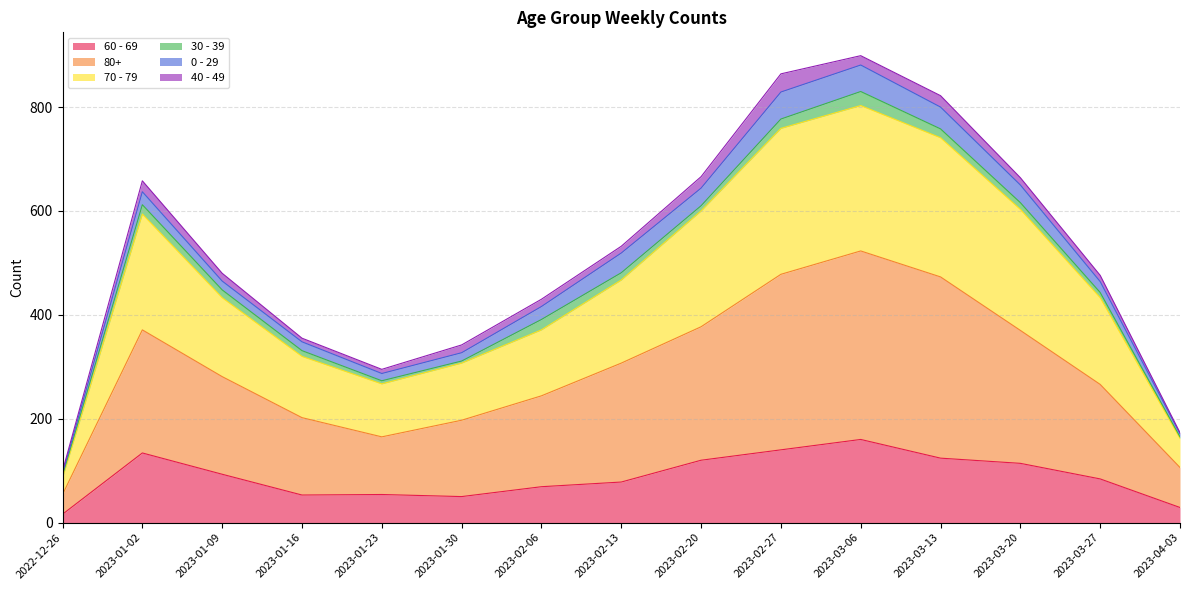

What position from the right is 2023-01-23?

11